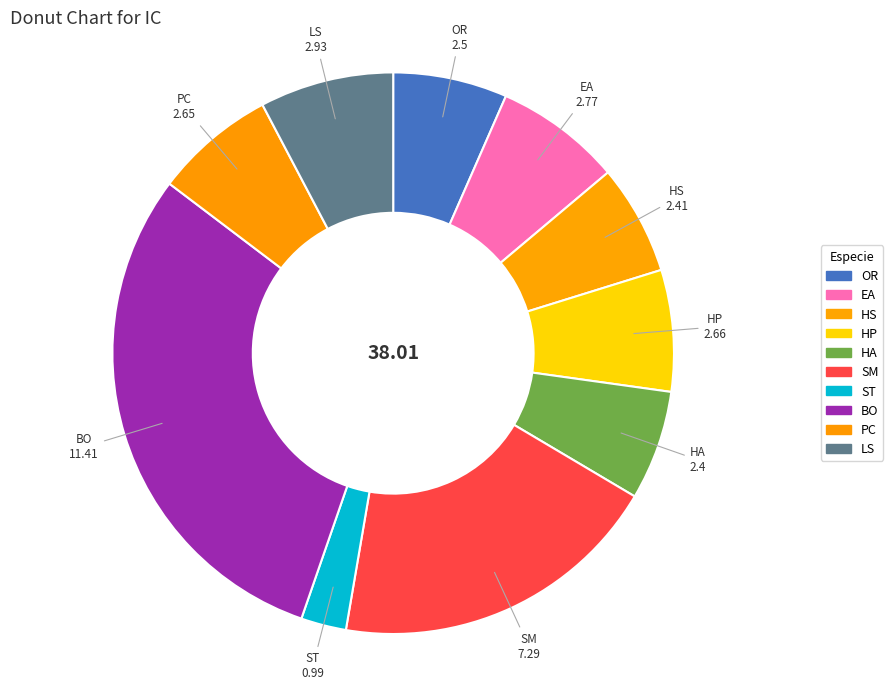

Count the number of slices in the pie.

10